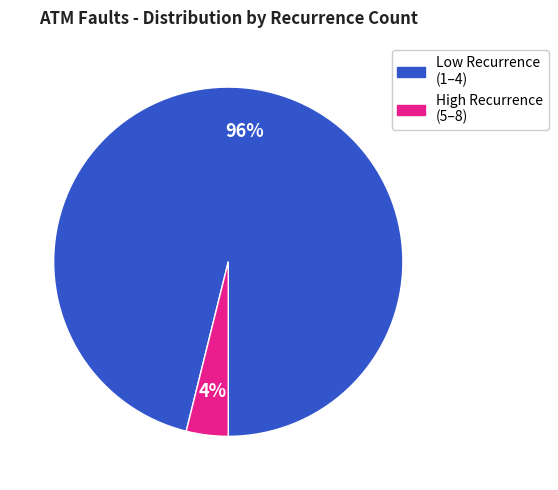

Is there any slice that represents more than half of the pie?

Yes